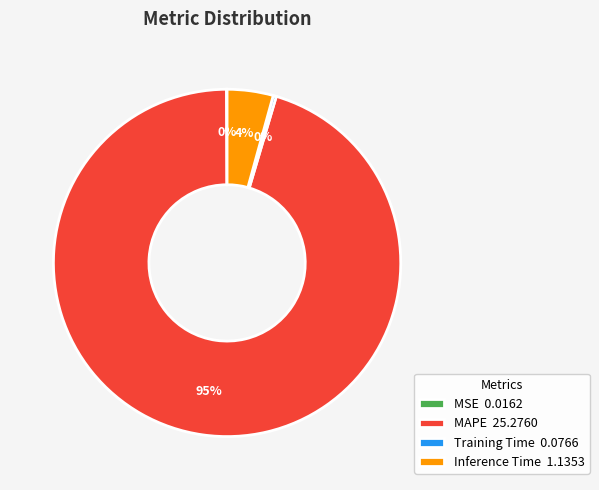

To the nearest percent, what portion does Inference Time 1.1353 represent?

4%